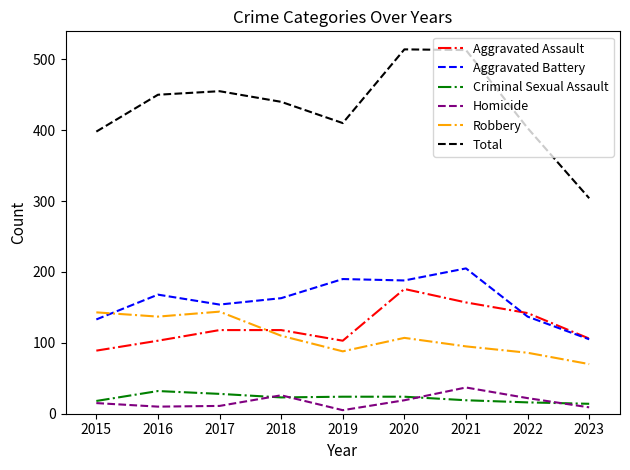

What is the difference between the highest and lowest values at 2020?

495